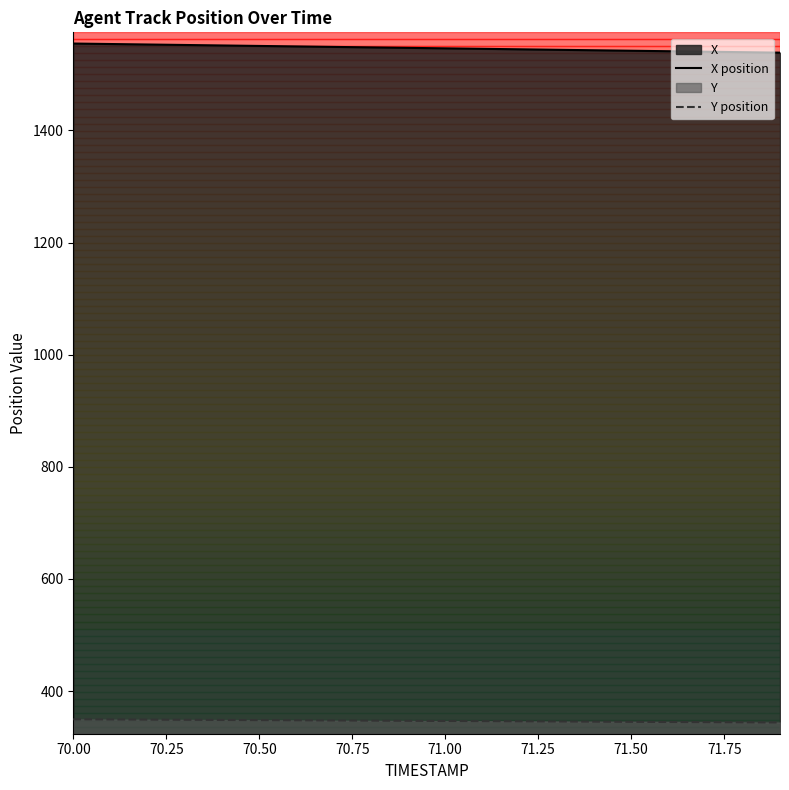

True or false: X and Y intersect in this chart.

False